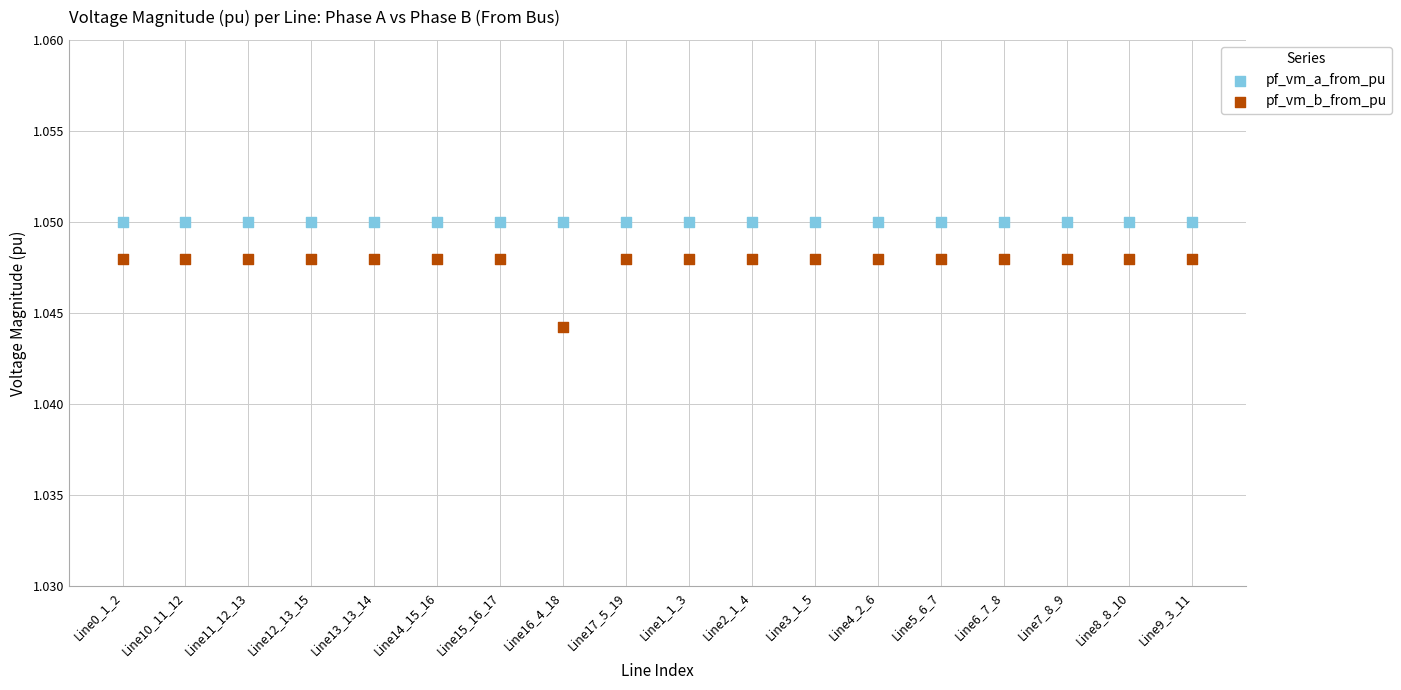

Which series contains the lowest Y value?

pf_vm_b_from_pu